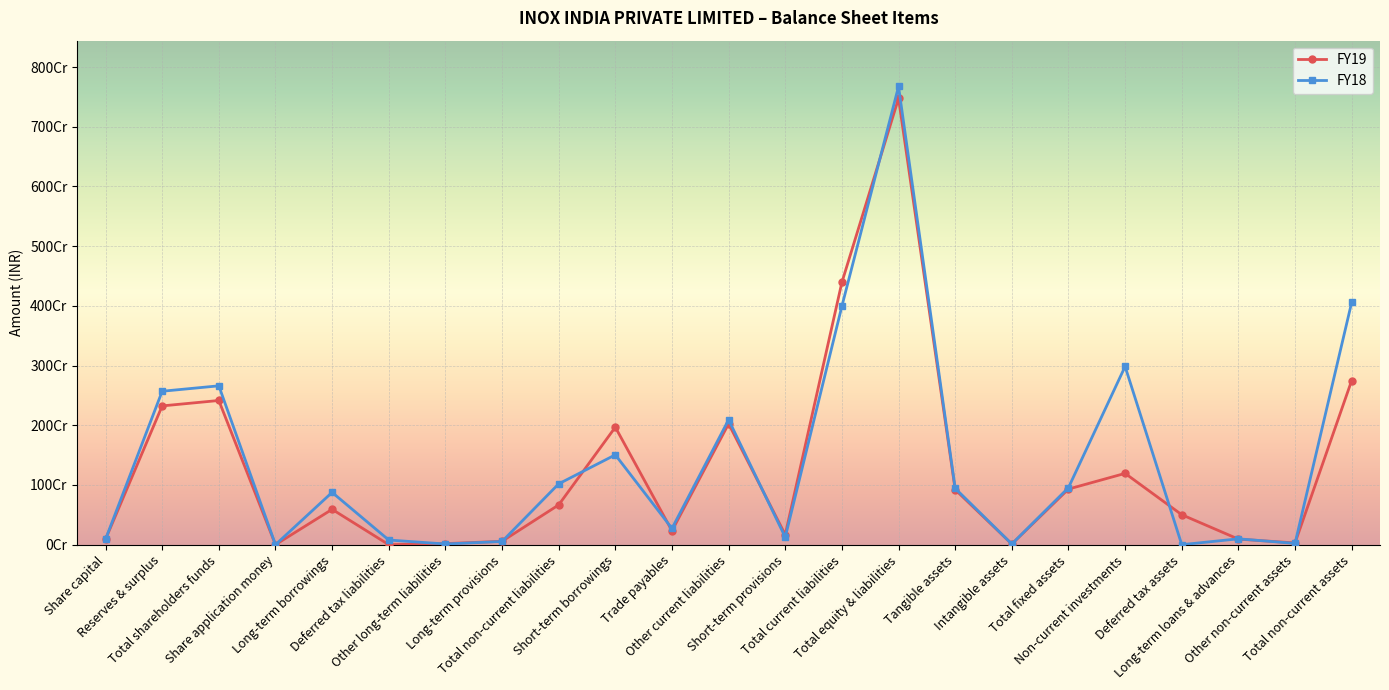

Is the value of FY18 at Total non-current assets greater than the value of FY19 at Share capital?

Yes